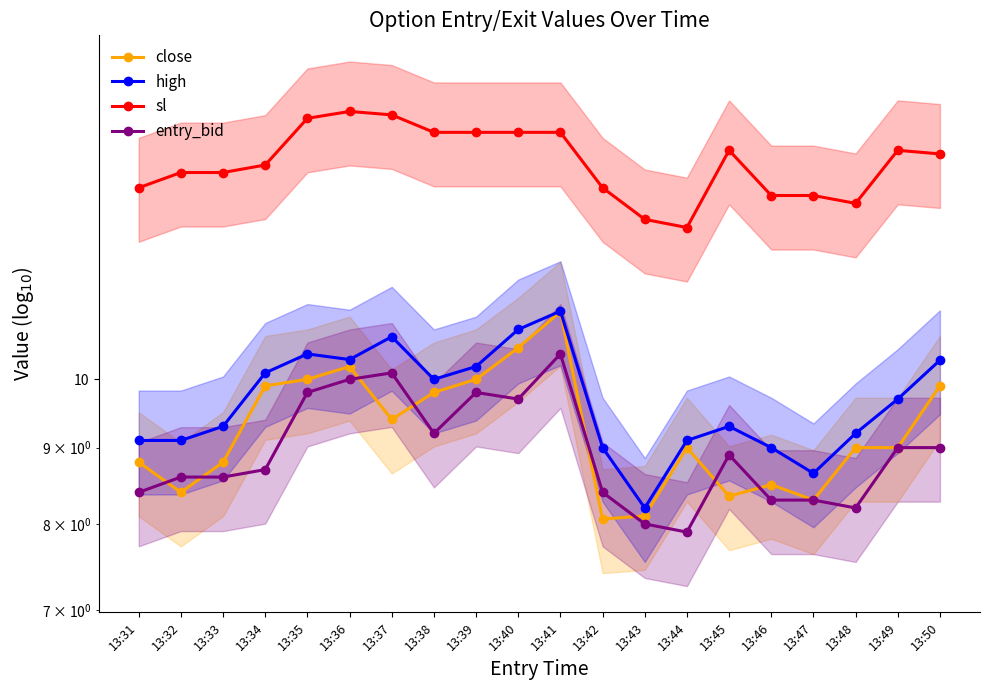

What is the sum of all entry_bid values?

179.3